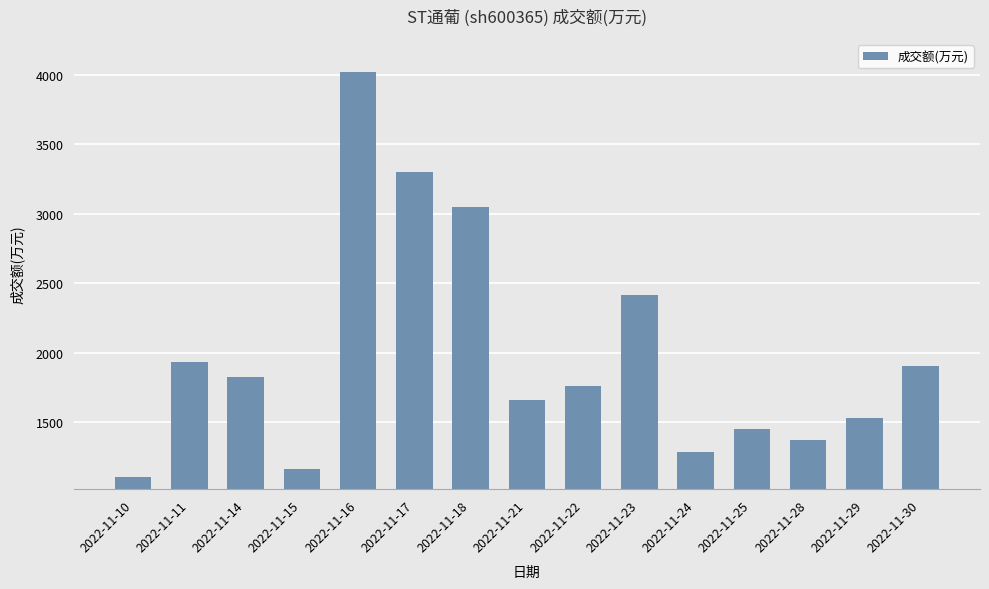

What is the difference between the maximum and second lowest values?

2853